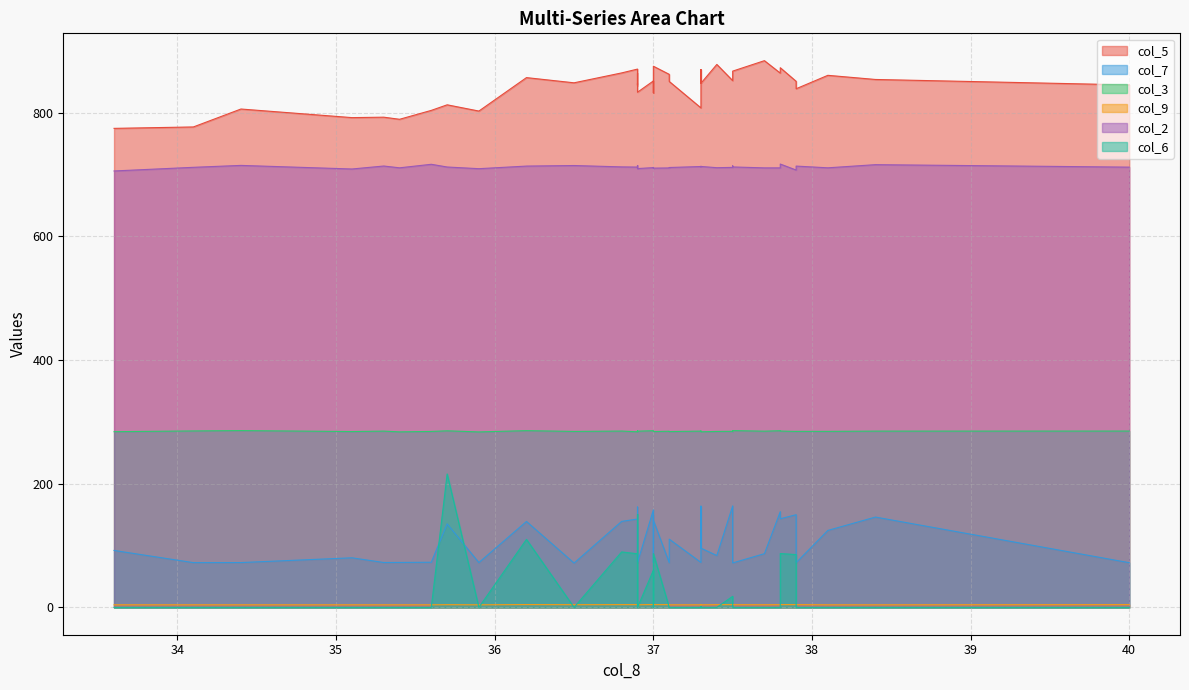

What are all the series names shown in the legend?

col_5, col_7, col_3, col_9, col_2, col_6